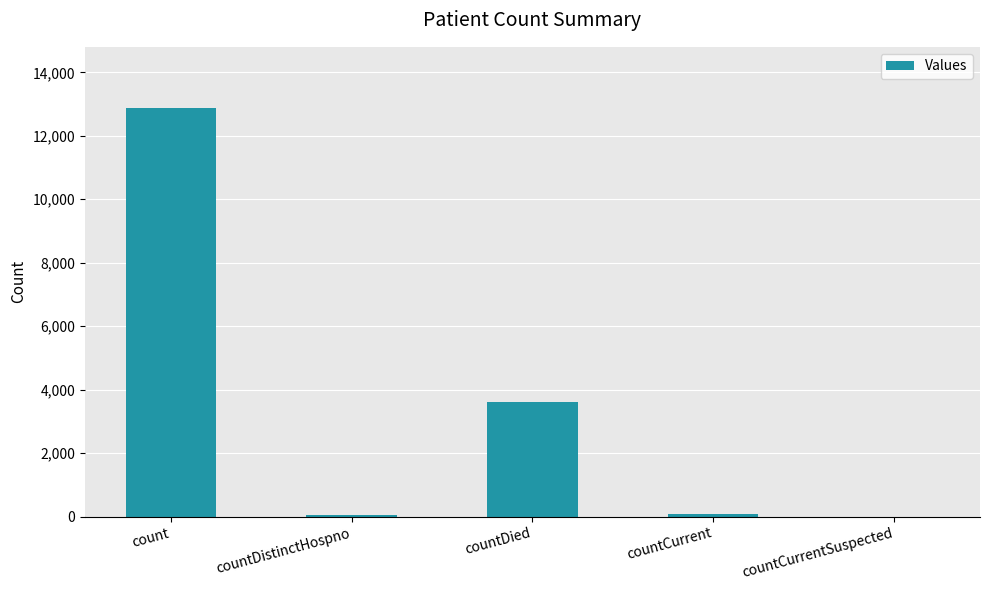

Are the bars horizontal?

No